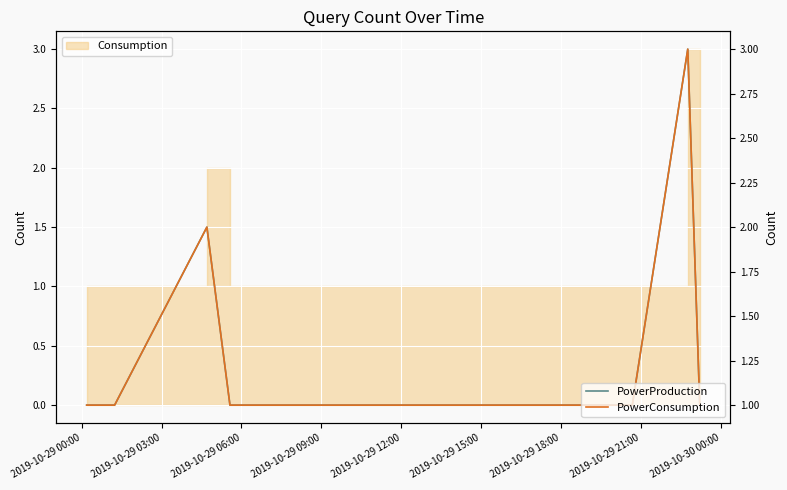

Which series has the largest range (max minus min)?

PowerProduction